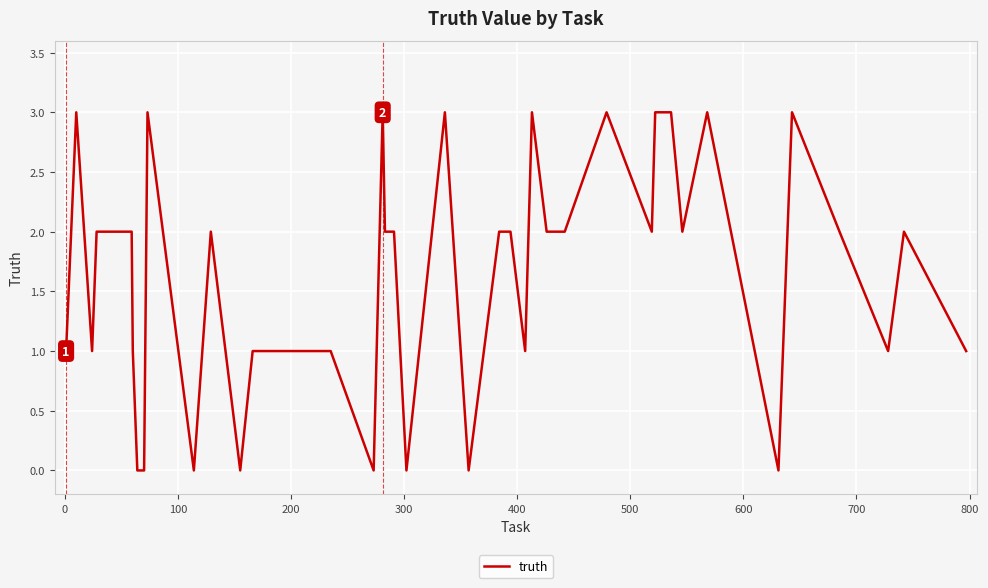

What is the difference between the maximum and minimum values?

3